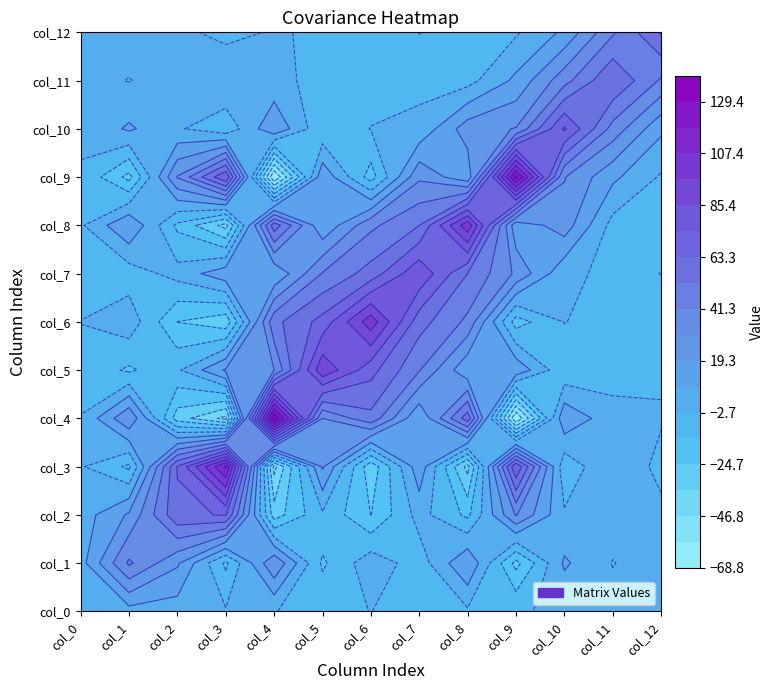

How many data points in col_1 are above 3?

8